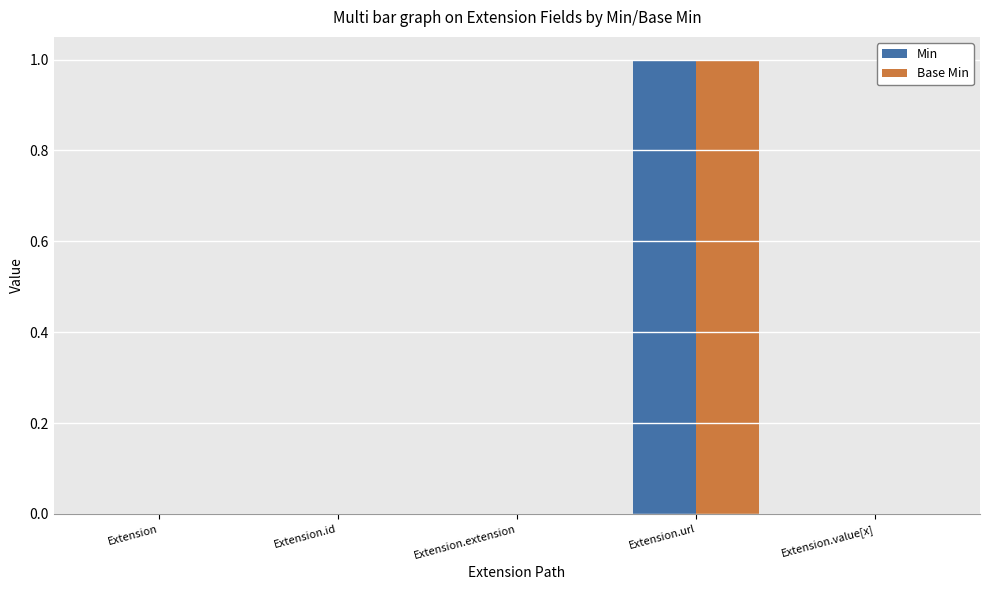

What is the greatest value displayed?

1